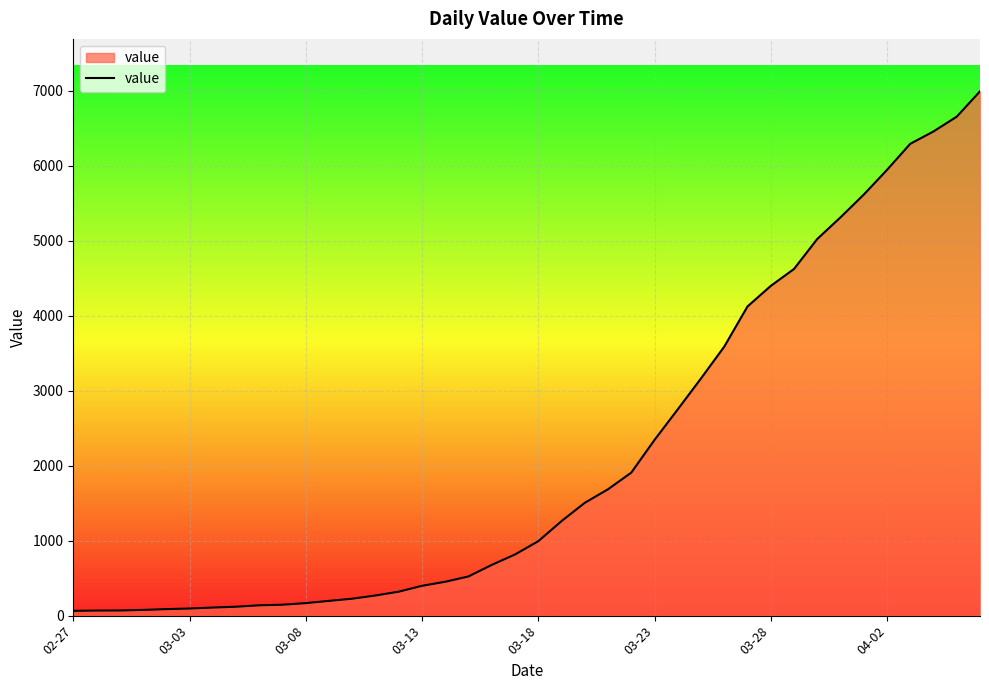

Does the chart display data point markers on the line(s)?

No